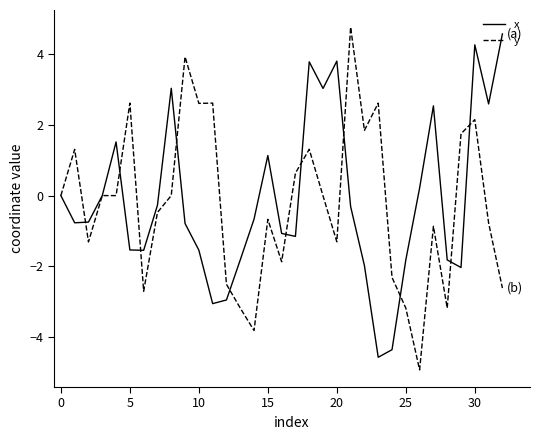

What is the minimum value shown in the chart?

-4.9